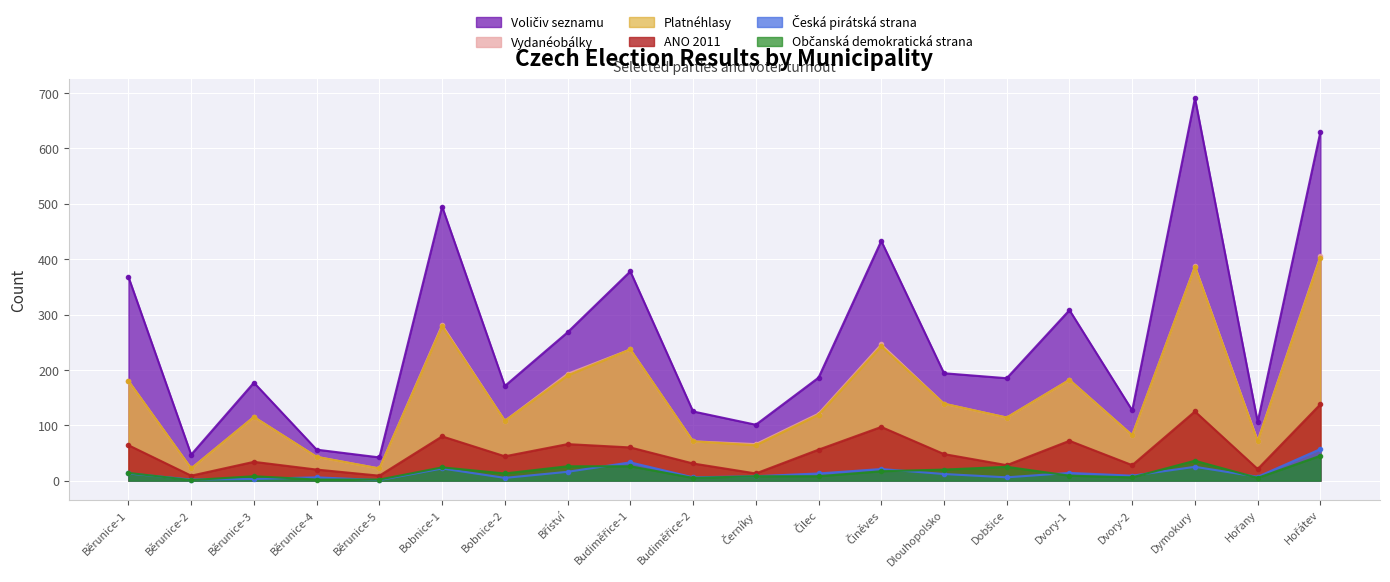

What is the difference between the maximum and minimum values in the Česká pirátská strana series?

56